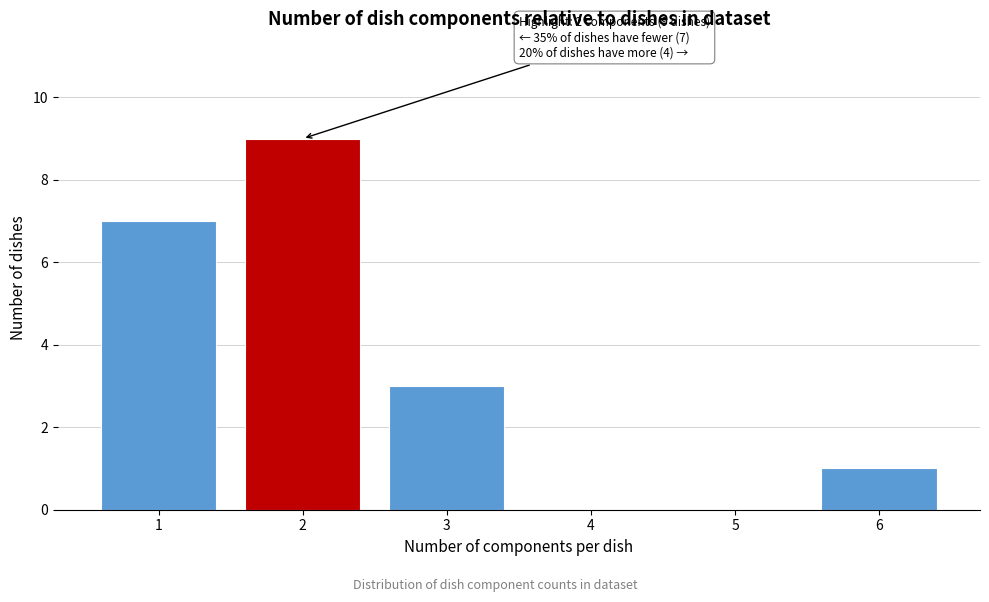

Over which range of the x-axis is the bar tallest?

1.5 to 2.5